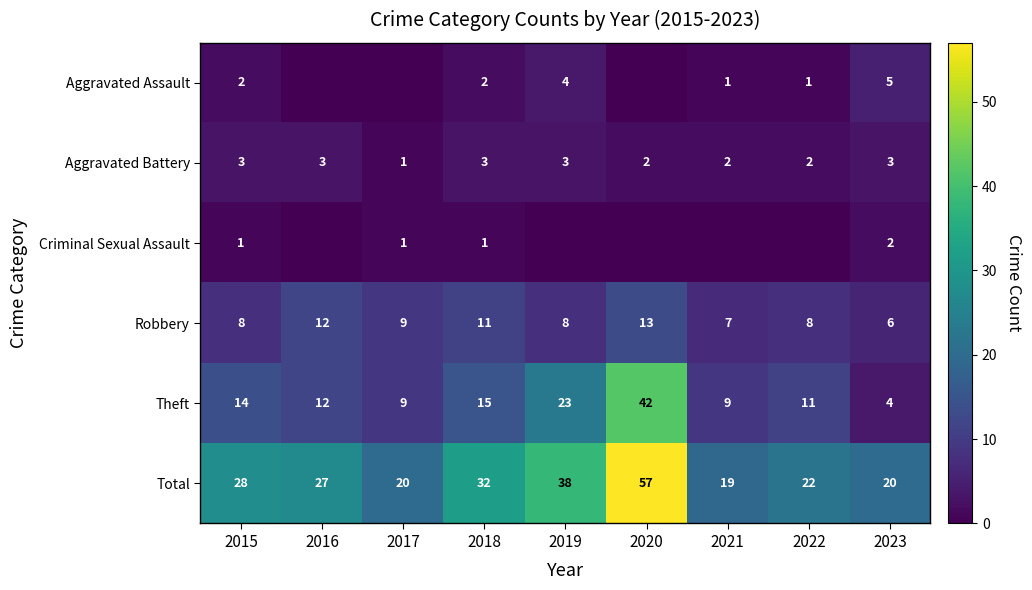

Rank the categories by Theft value from lowest to highest.

2023, 2017, 2021, 2022, 2016, 2015, 2018, 2019, 2020